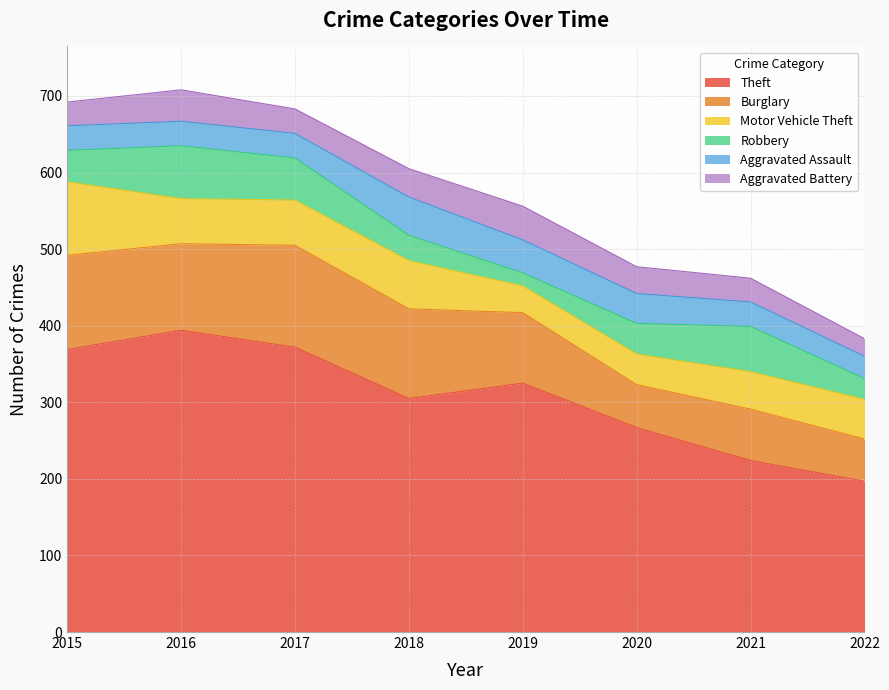

What is the difference between the maximum and minimum values in the Motor Vehicle Theft series?

61